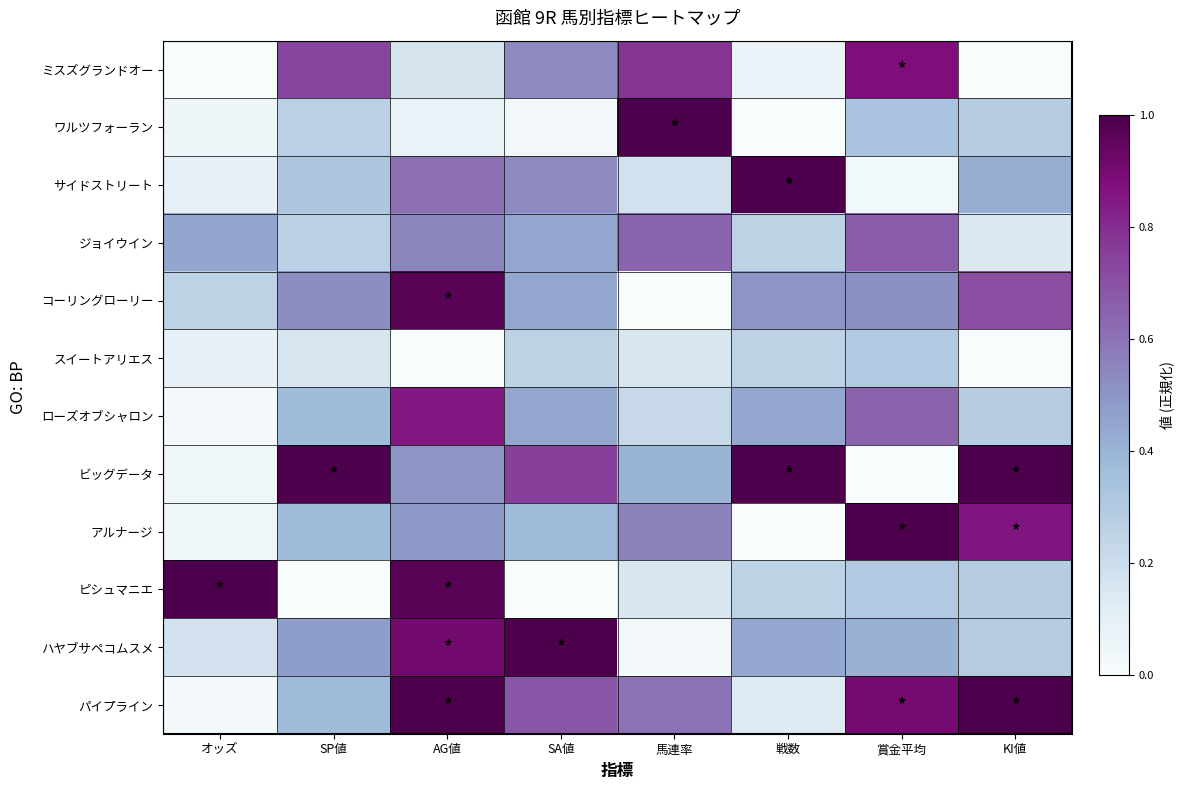

Reading right to left, extract all data points from this chart.

ミスズグランドオー: KI値=0.0	賞金平均=0.9	戦数=0.1	馬連率=0.8	SA値=0.5	AG値=0.2	SP値=0.7	オッズ=0.0
ワルツフォーラン: KI値=0.3	賞金平均=0.3	戦数=0.0	馬連率=1.0	SA値=0.0	AG値=0.1	SP値=0.3	オッズ=0.1
サイドストリート: KI値=0.4	賞金平均=0.0	戦数=1.0	馬連率=0.2	SA値=0.5	AG値=0.6	SP値=0.3	オッズ=0.1
ジョイウイン: KI値=0.1	賞金平均=0.7	戦数=0.2	馬連率=0.6	SA値=0.4	AG値=0.5	SP値=0.3	オッズ=0.4
コーリングローリー: KI値=0.7	賞金平均=0.5	戦数=0.5	馬連率=0.0	SA値=0.4	AG値=1.0	SP値=0.5	オッズ=0.3
スイートアリエス: KI値=0.0	賞金平均=0.3	戦数=0.2	馬連率=0.2	SA値=0.2	AG値=0.0	SP値=0.2	オッズ=0.1
ローズオブシャロン: KI値=0.3	賞金平均=0.7	戦数=0.4	馬連率=0.2	SA値=0.4	AG値=0.8	SP値=0.4	オッズ=0.0
ビッグデータ: KI値=1.0	賞金平均=0.0	戦数=1.0	馬連率=0.4	SA値=0.8	AG値=0.5	SP値=1.0	オッズ=0.0
アルナージ: KI値=0.9	賞金平均=1.0	戦数=0.0	馬連率=0.6	SA値=0.4	AG値=0.5	SP値=0.4	オッズ=0.0
ピシュマニエ: KI値=0.3	賞金平均=0.3	戦数=0.2	馬連率=0.2	SA値=0.0	AG値=1.0	SP値=0.0	オッズ=1.0
ハヤブサペコムスメ: KI値=0.3	賞金平均=0.4	戦数=0.4	馬連率=0.0	SA値=1.0	AG値=0.9	SP値=0.5	オッズ=0.2
パイプライン: KI値=1.0	賞金平均=0.9	戦数=0.1	馬連率=0.6	SA値=0.7	AG値=1.0	SP値=0.4	オッズ=0.0